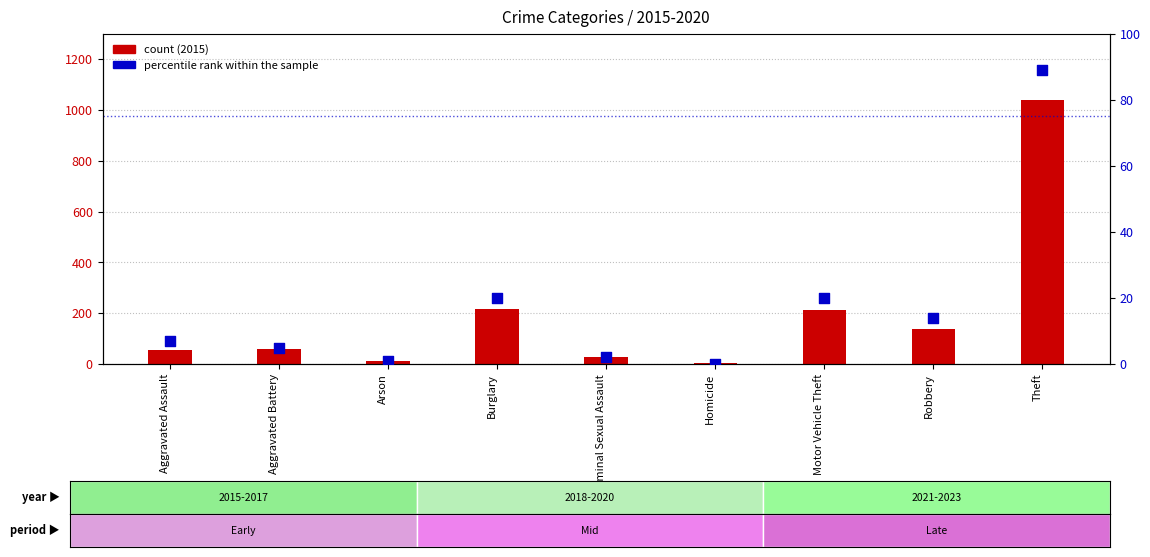

What is the total value across all series at Criminal Sexual Assault?

31